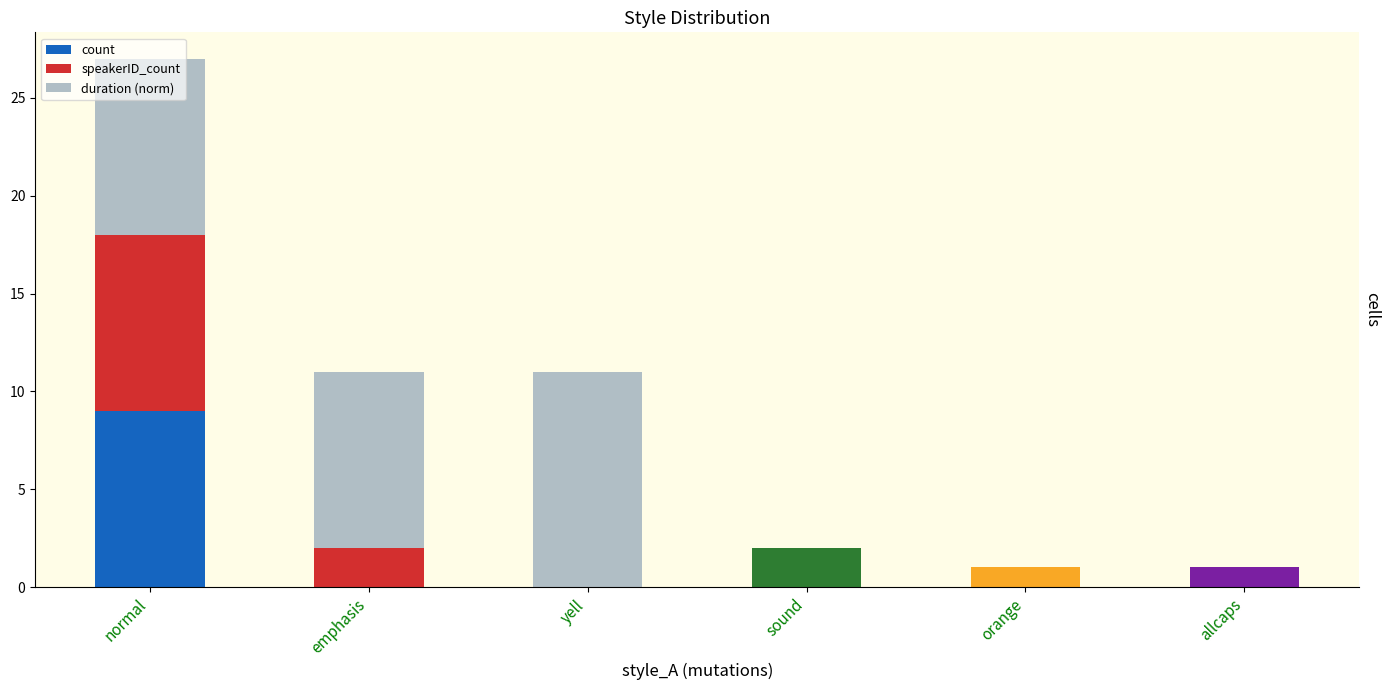

What is the label of the 5th bar from the right?

emphasis